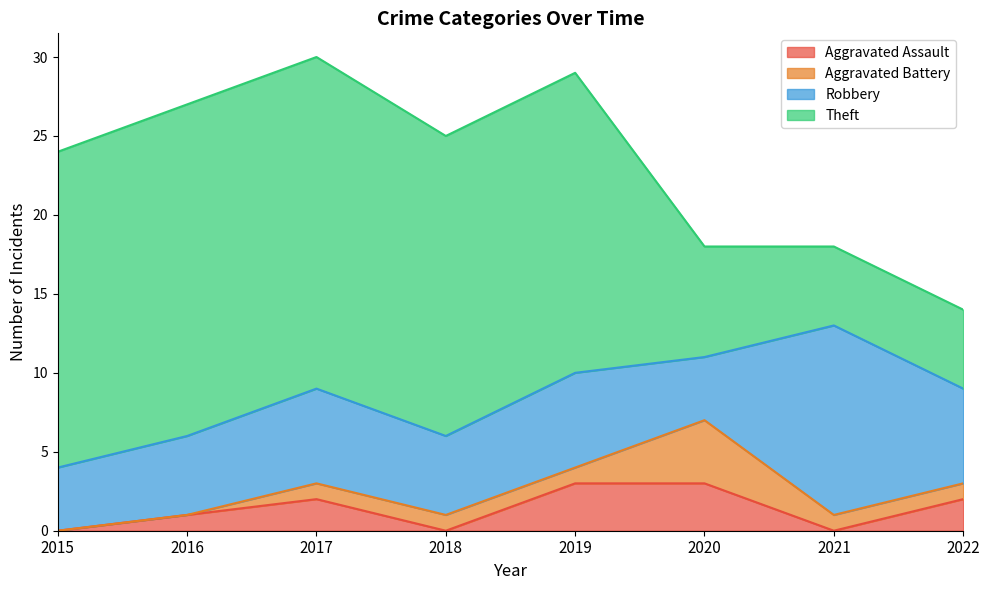

How many lines are shown in the chart?

4